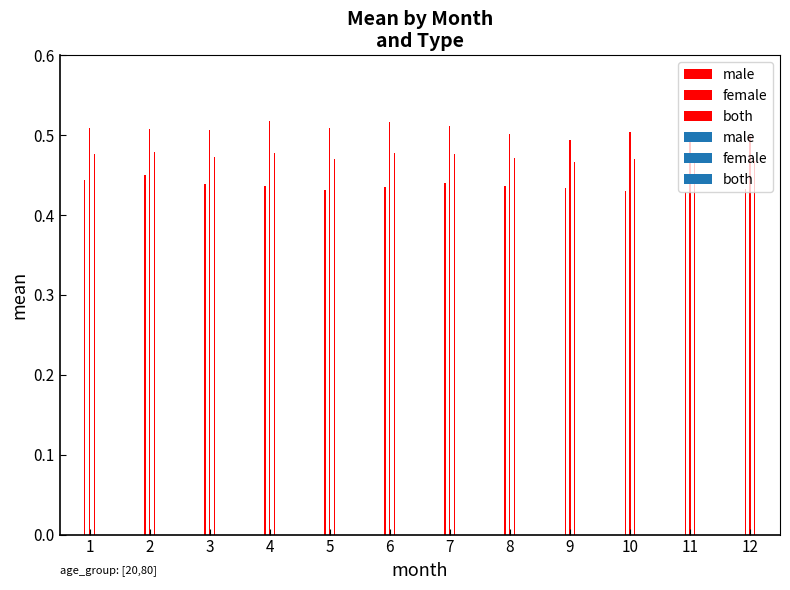

At how many categories does at least one series exceed 0?

12